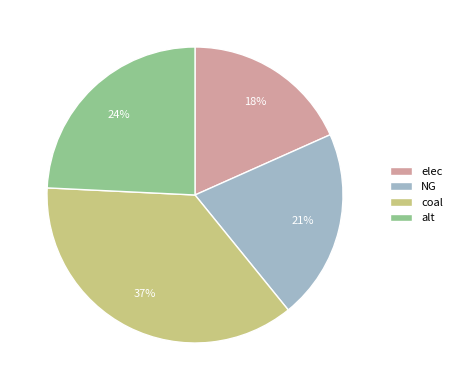

How many segments does this pie chart have?

4